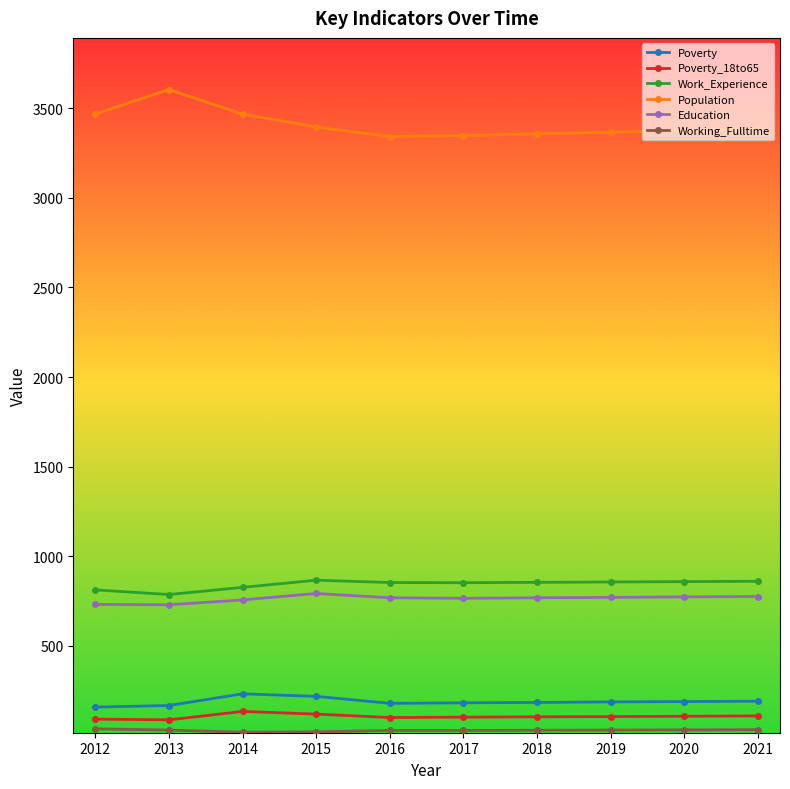

Does the chart have visible grid lines?

No